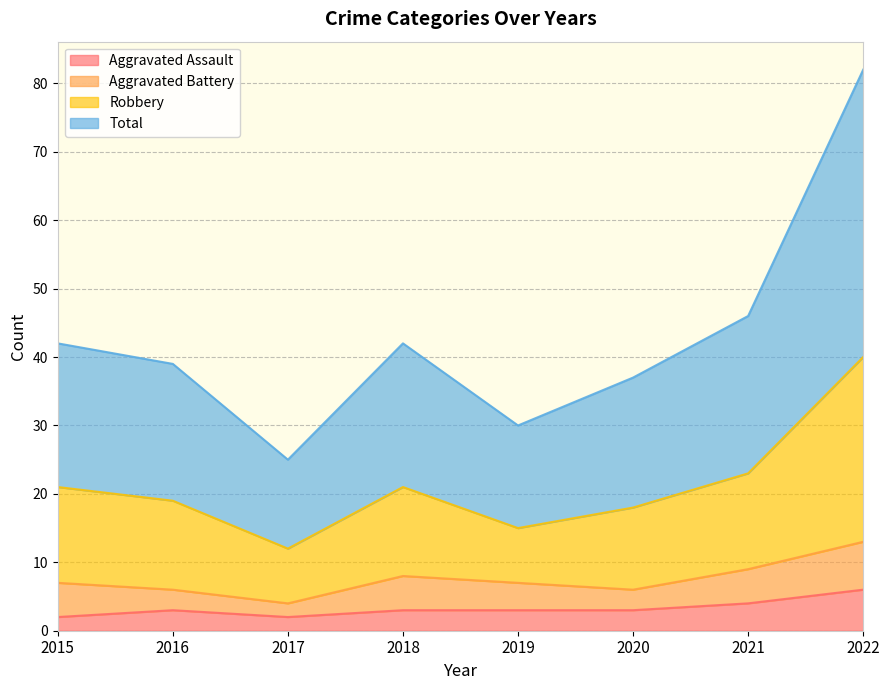

What is the approximate value of Aggravated Assault at 2018?

3